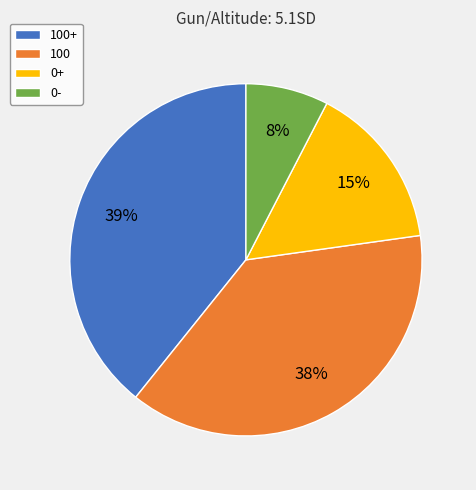

Does 0+ represent more than half of the total?

No